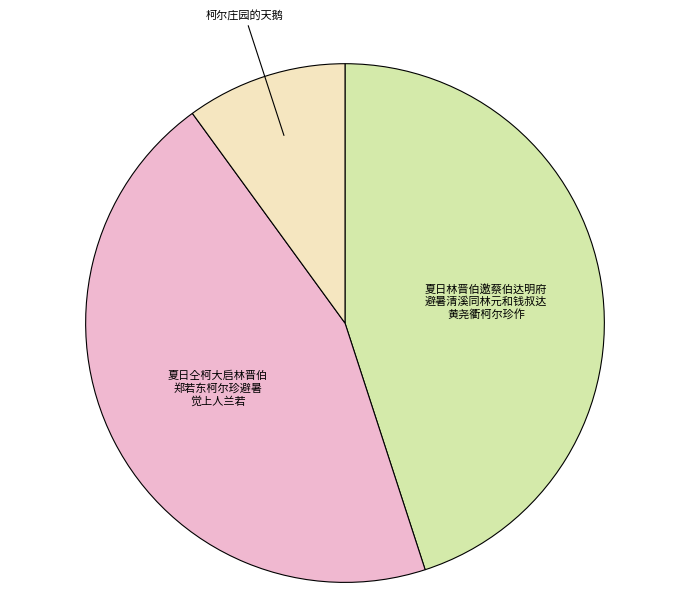

How many slices are in this pie chart?

3